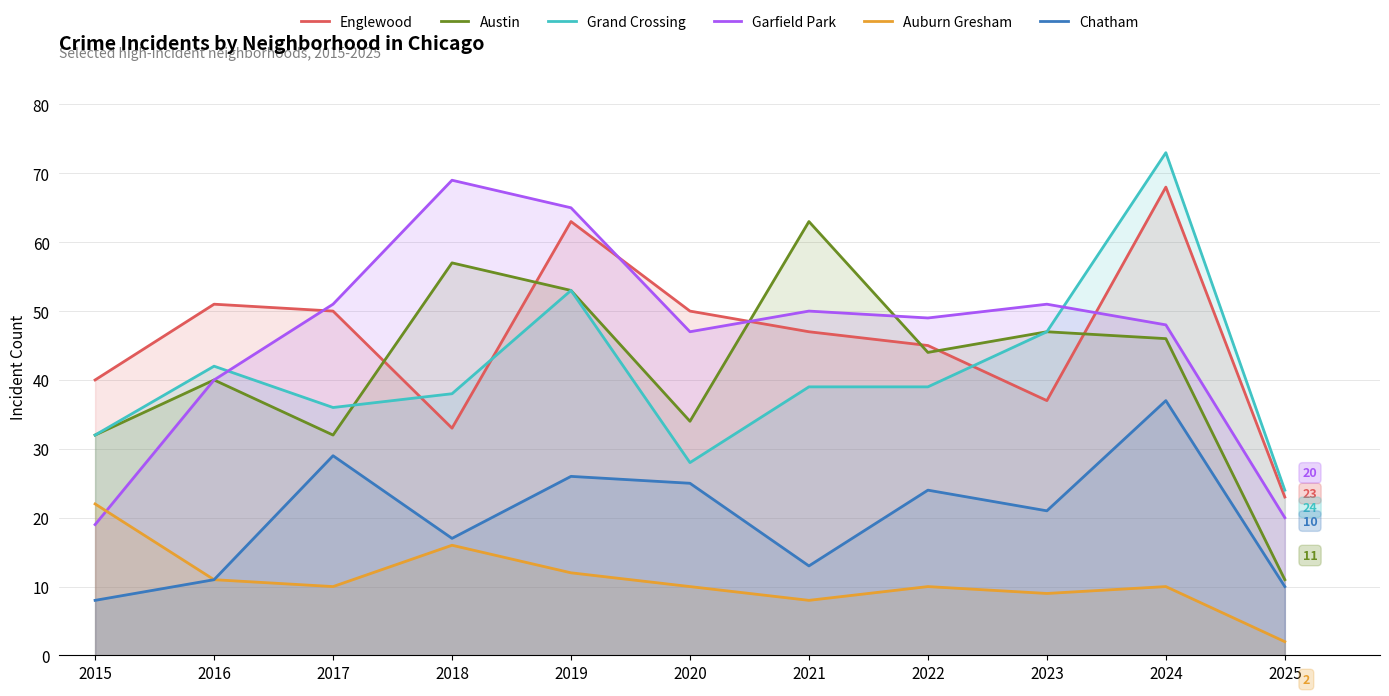

What is the approximate value of Grand Crossing at 2016, to the nearest 10?

40